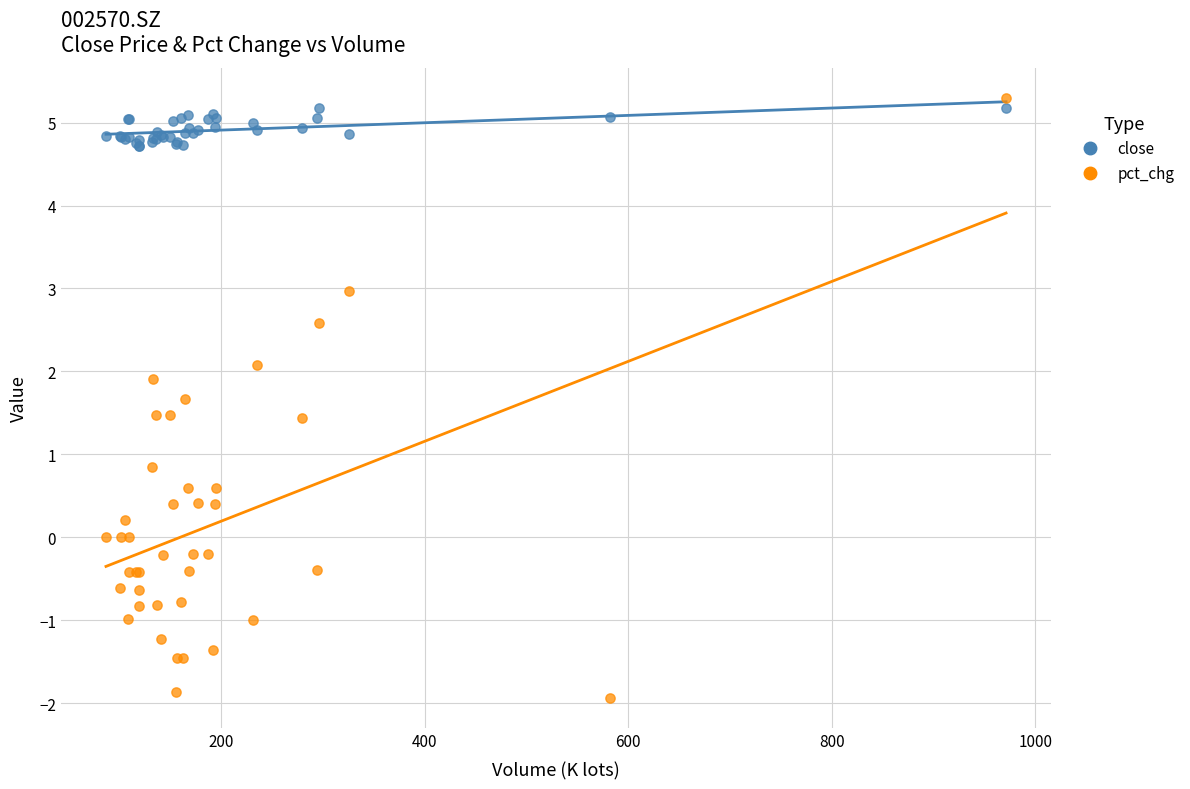

Which series has the largest Y range (max minus min)?

pct_chg